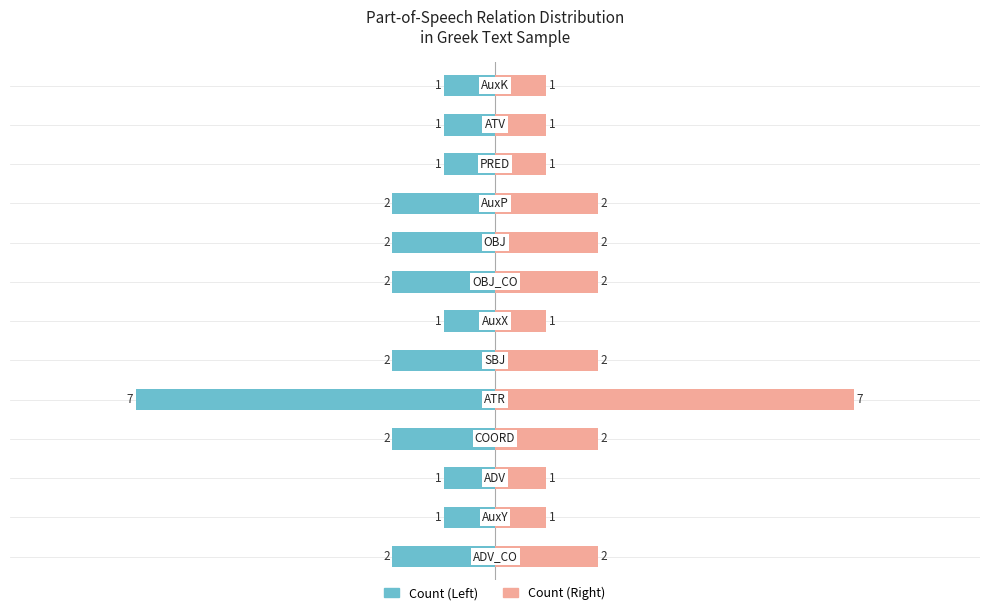

What are all the series names shown in the legend?

Count (Left), Count (Right)